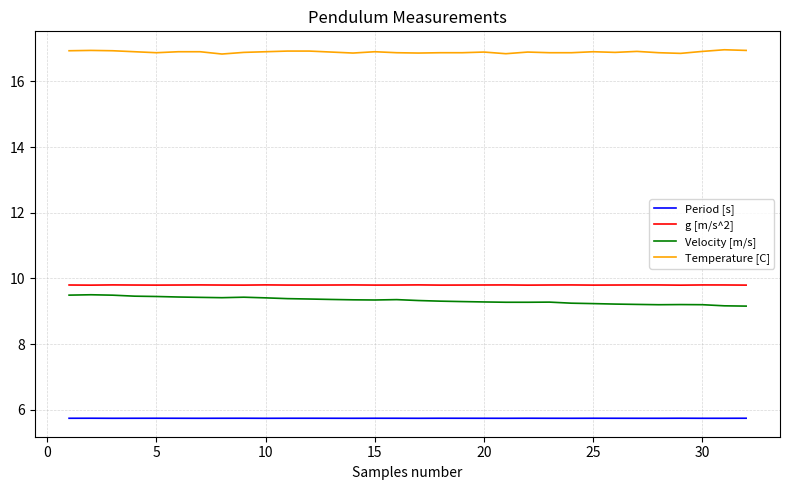

Which series has the largest total across all categories?

Temperature [C]